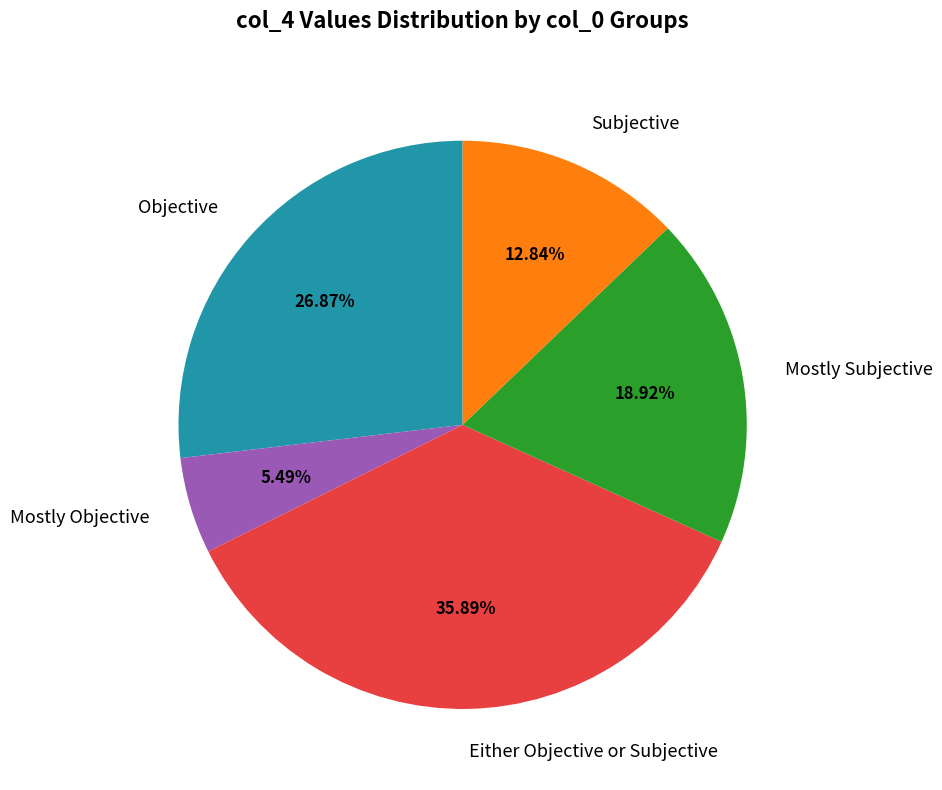

Rank the categories by value from lowest to highest.

Mostly Objective, Subjective, Mostly Subjective, Objective, Either Objective or Subjective